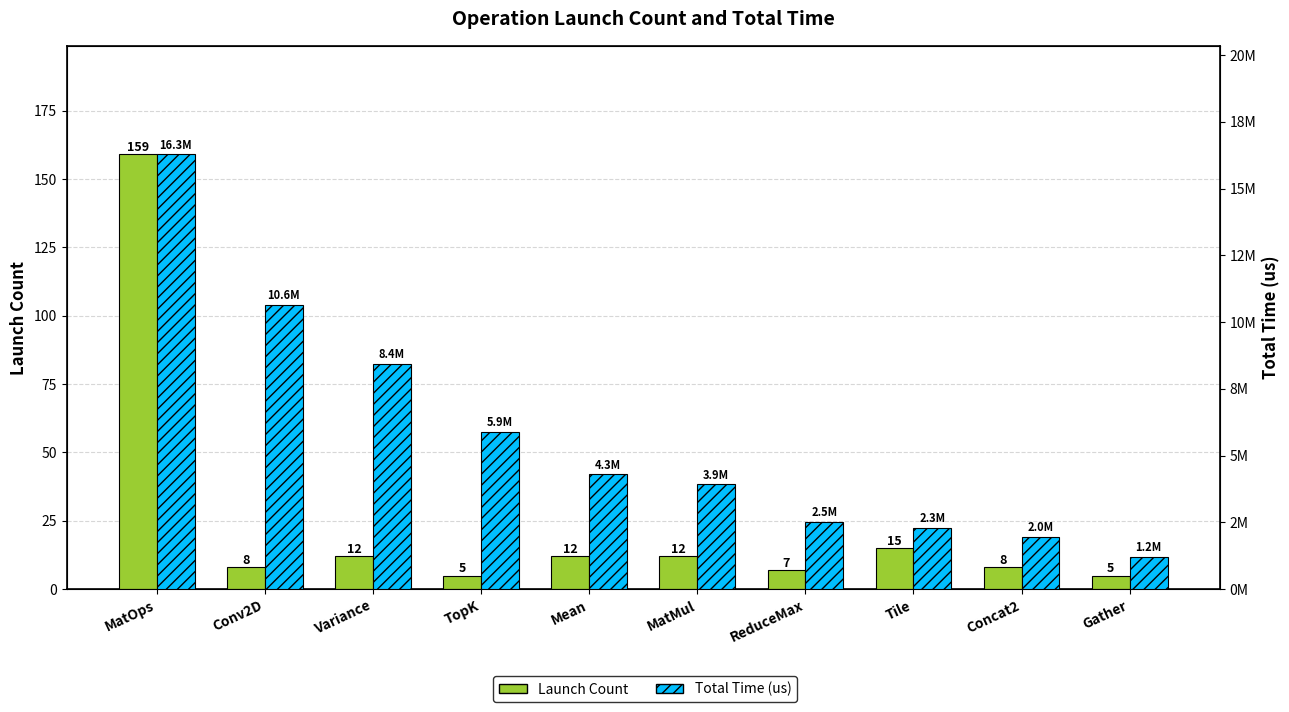

Reading right to left, extract all data points from this chart.

Launch Count: 5	8	15	7	12	12	5	12	8	159
Total Time (us): 1224285	1950804	2299139	2517450	3934219	4299243	5902307	8444122	10642525	16280756